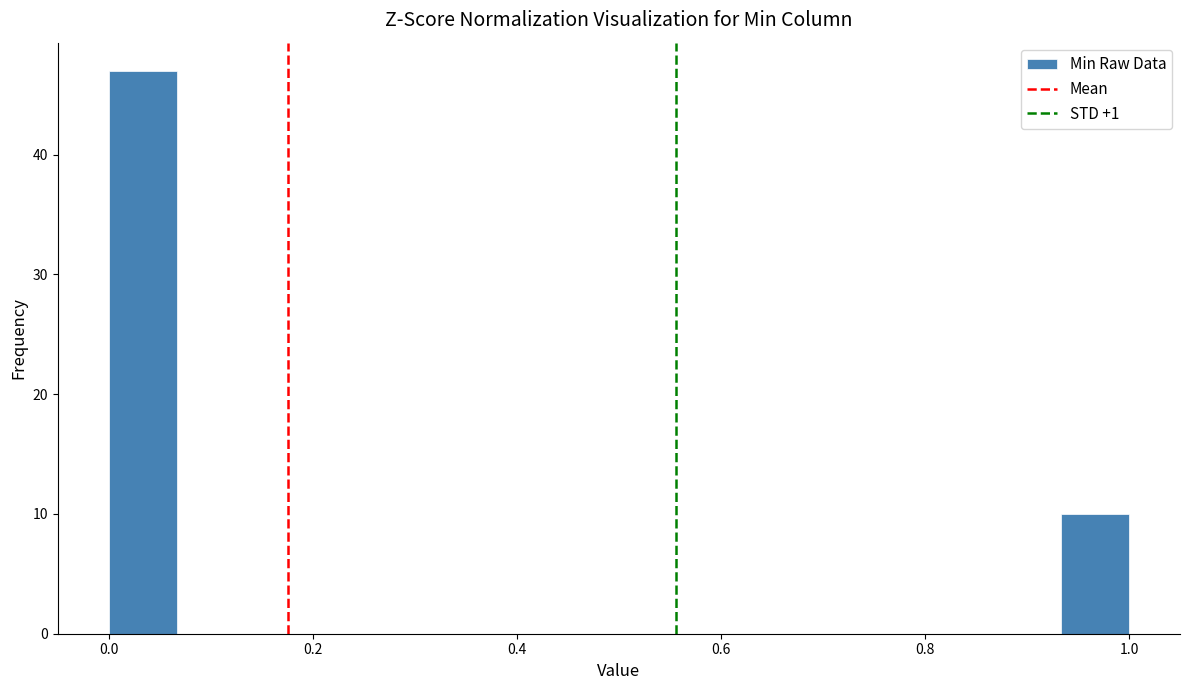

Read against the x-axis, roughly where is the centre of the tallest bar?

0.04